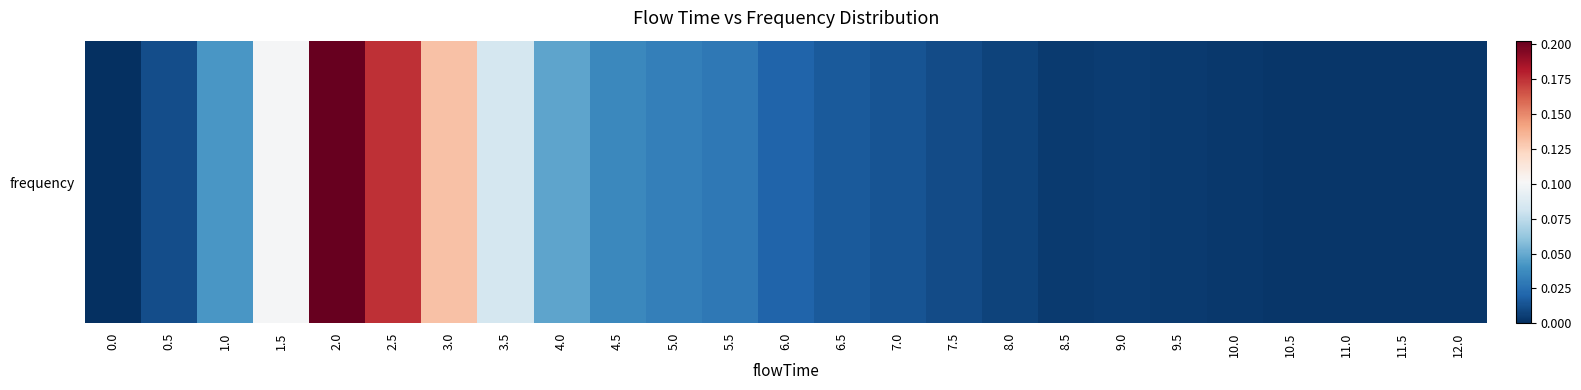

Reading left to right, extract all data points from this chart.

0.0=0.0	0.5=0.0	1.0=0.0	1.5=0.1	2.0=0.2	2.5=0.2	3.0=0.1	3.5=0.1	4.0=0.0	4.5=0.0	5.0=0.0	5.5=0.0	6.0=0.0	6.5=0.0	7.0=0.0	7.5=0.0	8.0=0.0	8.5=0.0	9.0=0.0	9.5=0.0	10.0=0.0	10.5=0.0	11.0=0.0	11.5=0.0	12.0=0.0